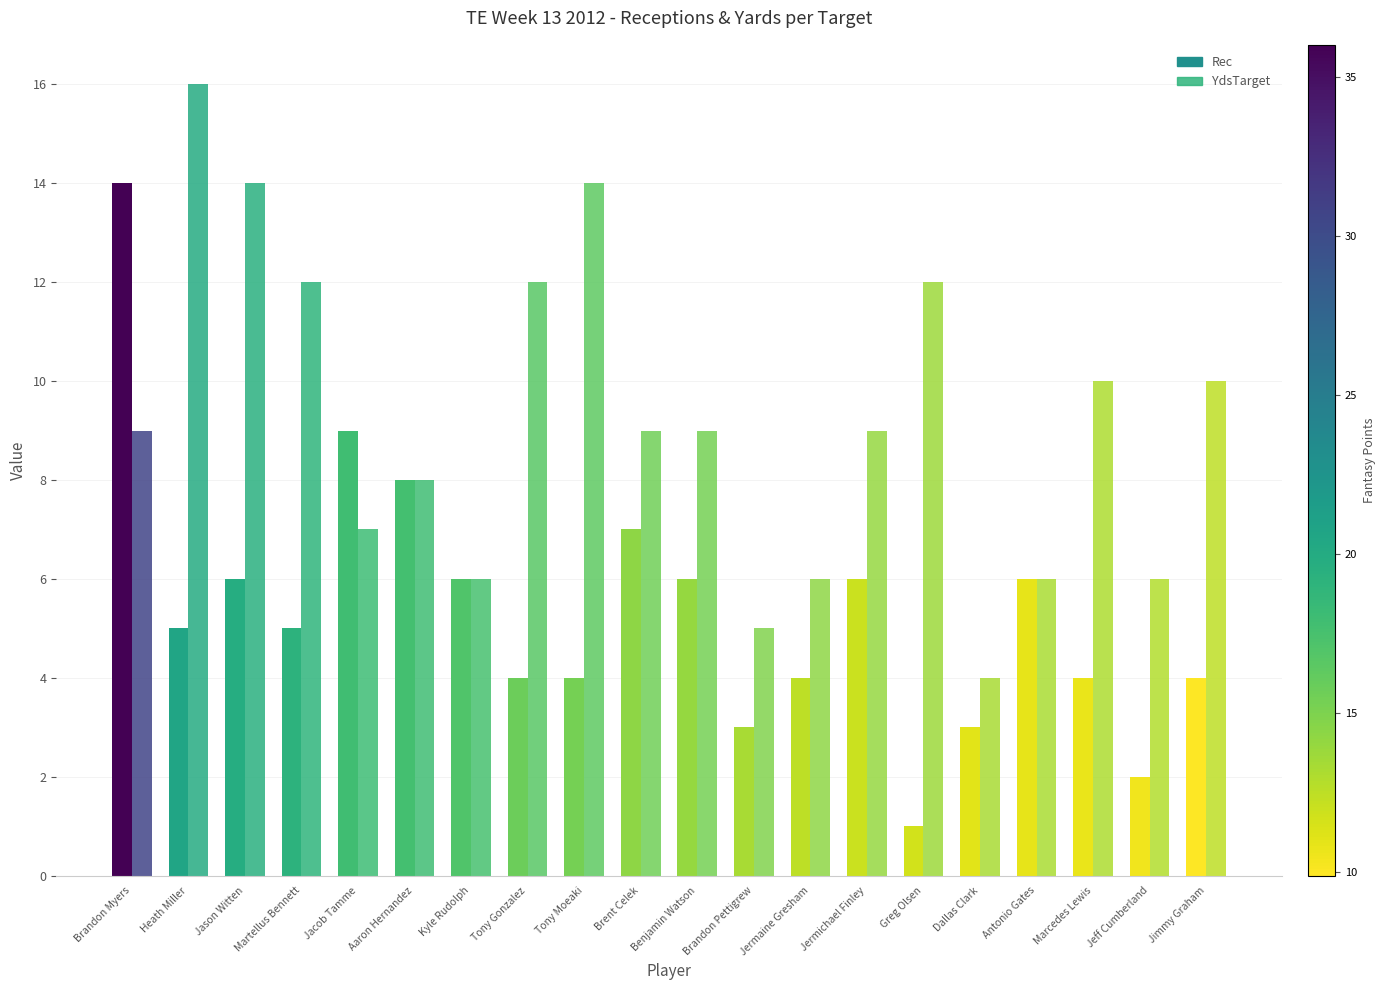

How many bars are there in each group?

2